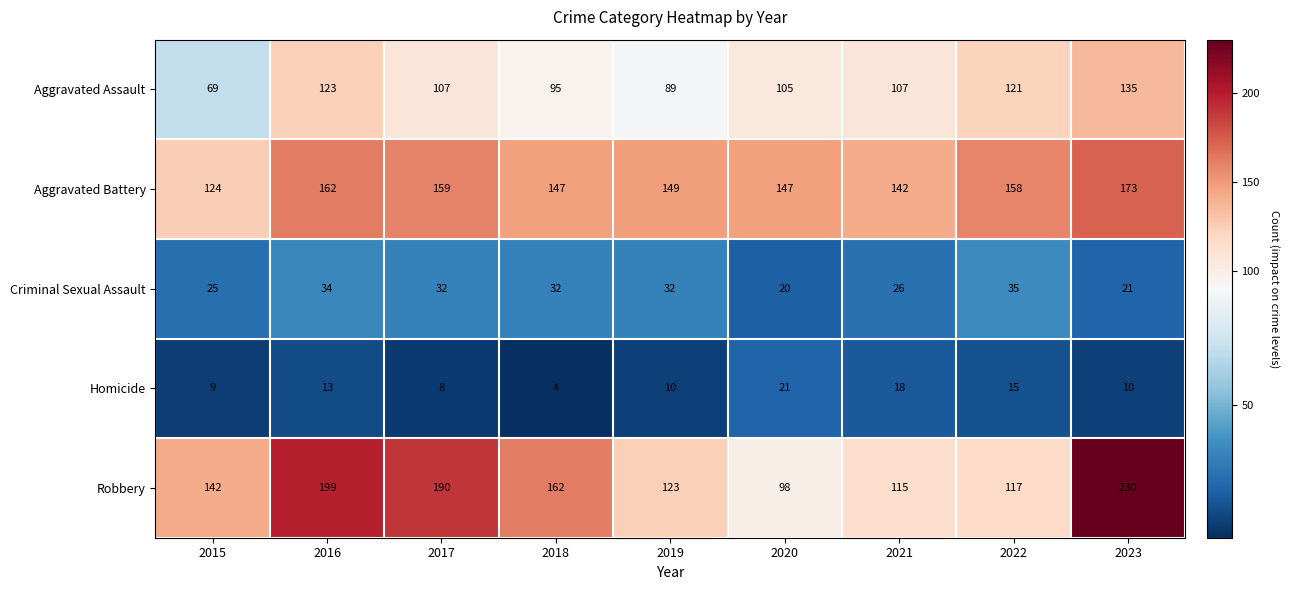

How many data points does each series have?

9